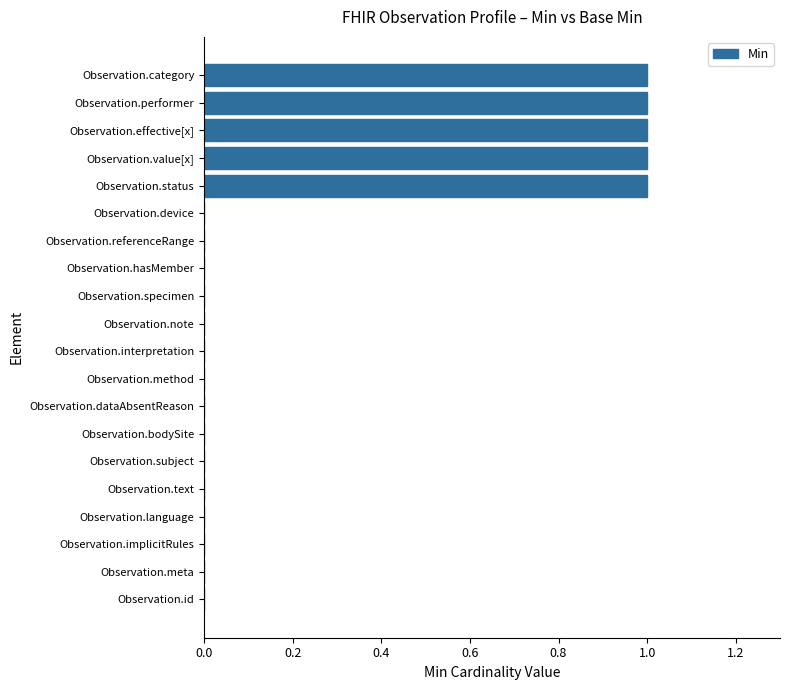

How many categories are shown in the chart?

20